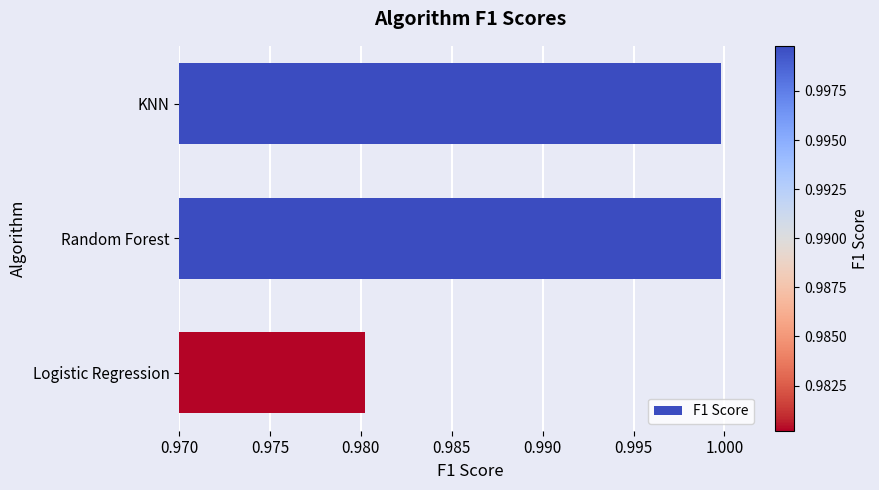

At which category does the chart reach its minimum across all series?

Logistic Regression